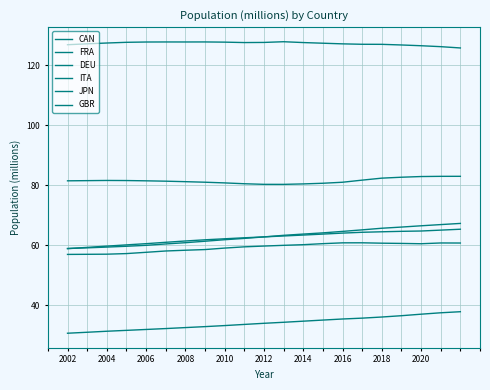

What is the highest value of the ITA series?

60.8